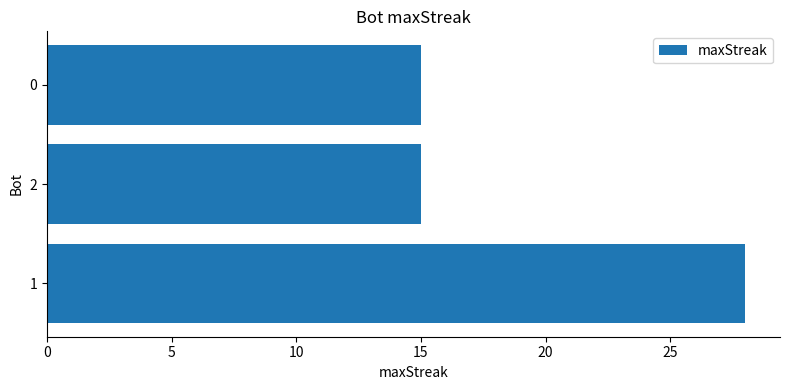

What is the change in value from 1 to 0?

-13